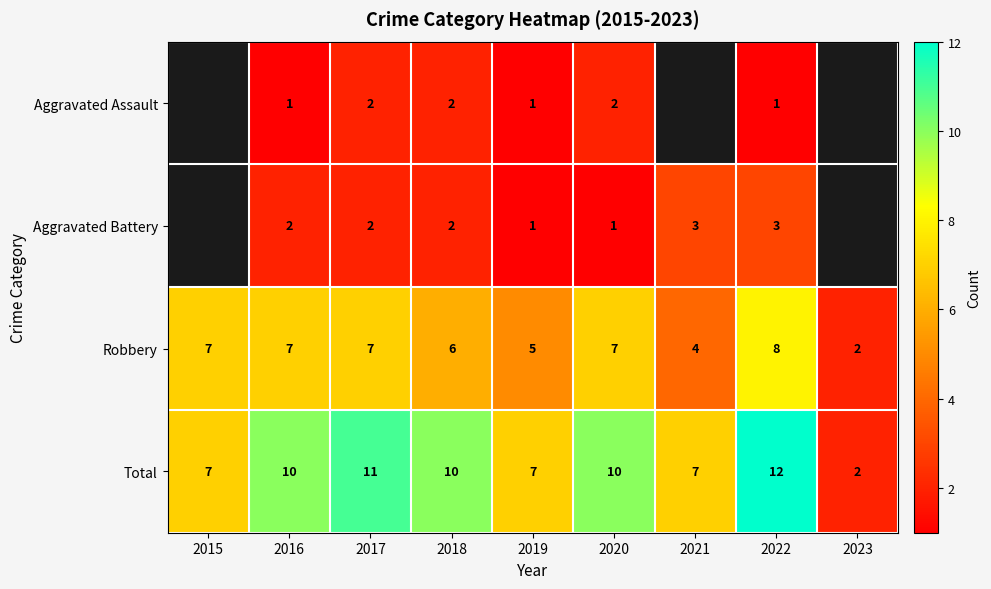

What is the maximum value for Total?

12